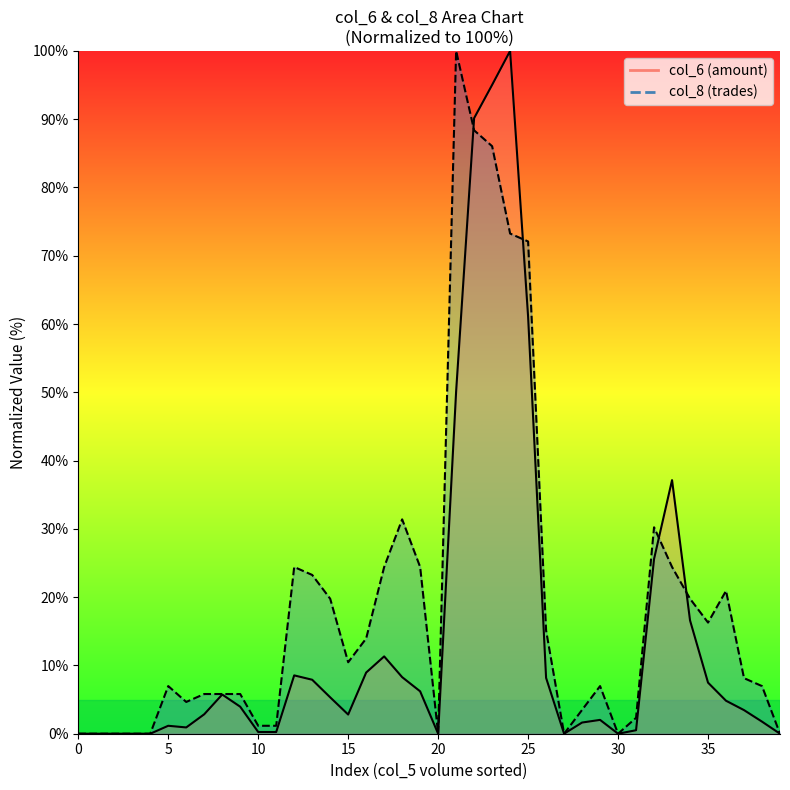

What is the value of the col_8 point at the 36th from the left?

16.3